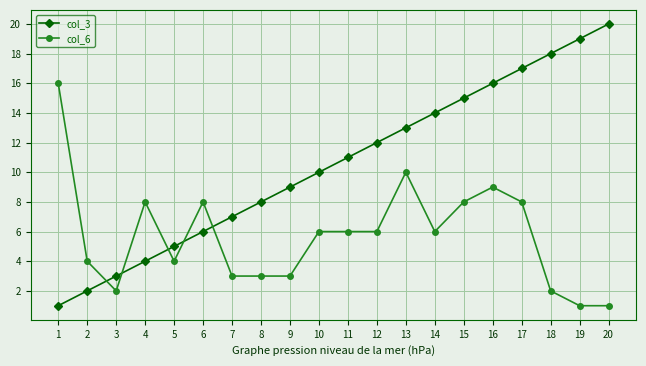

List the series in order of their overall mean, highest first.

col_3, col_6